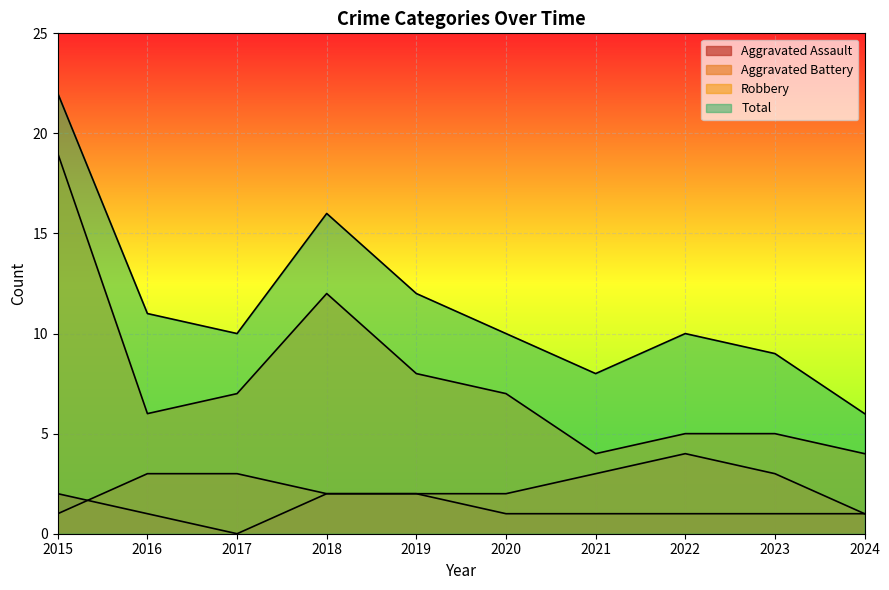

How many data points in Robbery are less than 7?

5